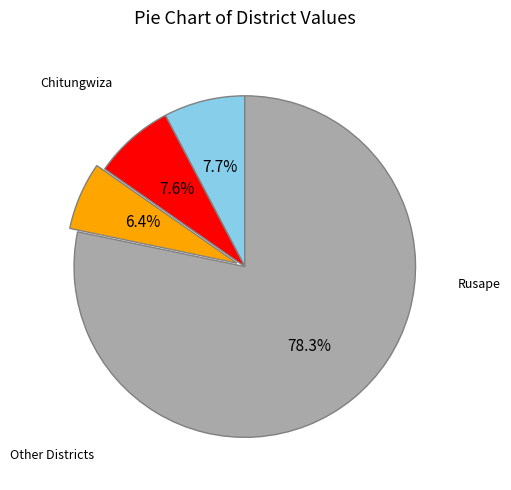

How many slices are in this pie chart?

4